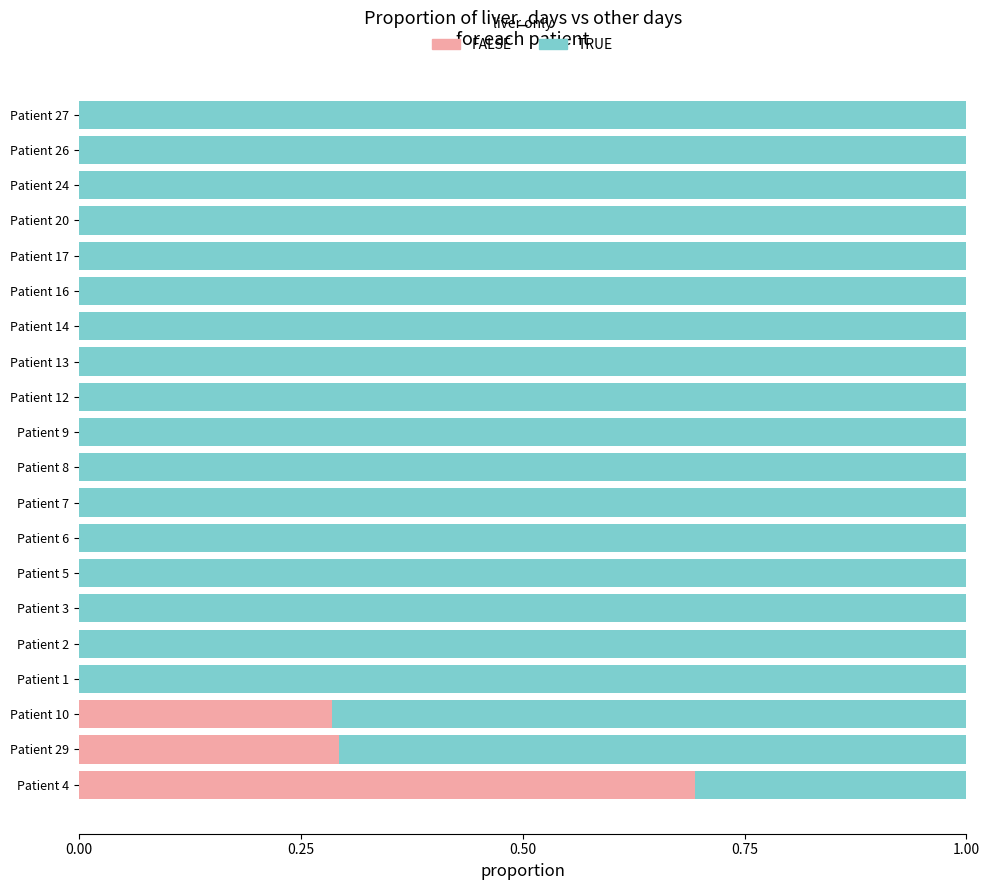

What is the total value across all series at Patient 26?

1.0